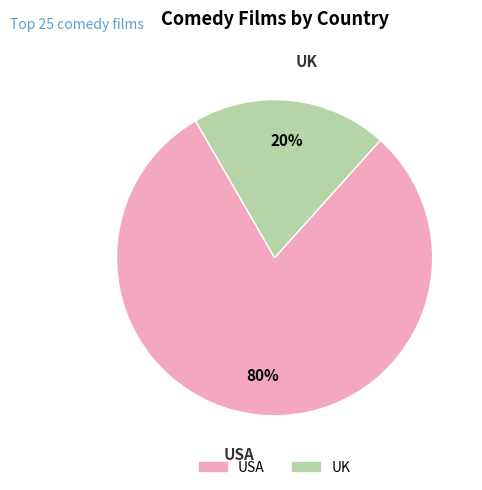

What is the largest slice in the pie chart?

USA